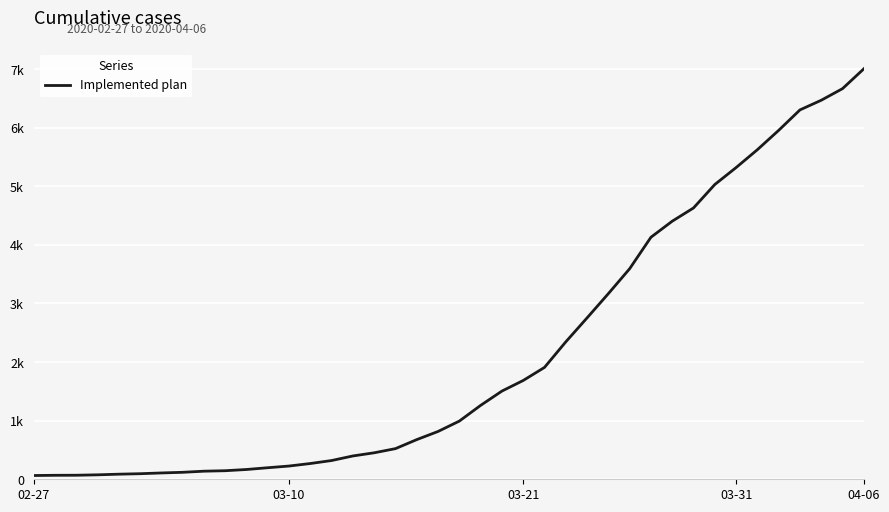

Is this an area chart (filled region under the line)?

No